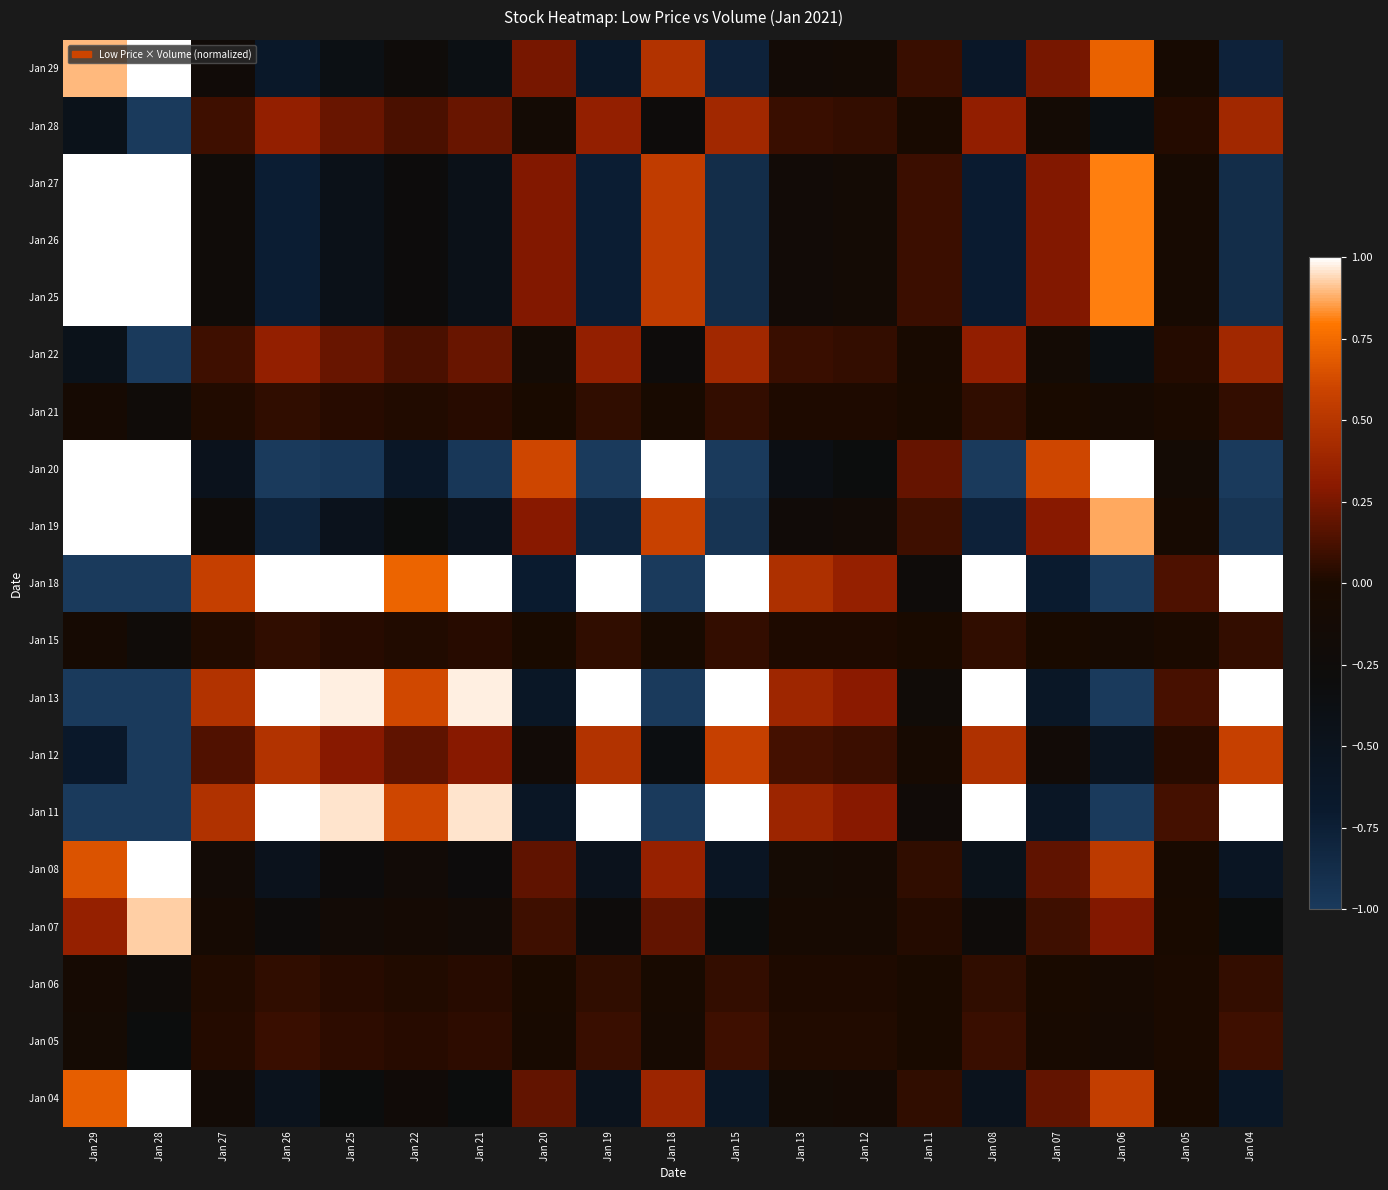

Reading right to left, list all the values displayed in this chart.

Jan 29: Jan 04=-0.8	Jan 05=-0.0	Jan 06=0.7	Jan 07=0.2	Jan 08=-0.6	Jan 11=0.1	Jan 12=-0.1	Jan 13=-0.2	Jan 15=-0.8	Jan 18=0.5	Jan 19=-0.6	Jan 20=0.2	Jan 21=-0.4	Jan 22=-0.2	Jan 25=-0.4	Jan 26=-0.6	Jan 27=-0.2	Jan 28=1.0	Jan 29=0.9
Jan 28: Jan 04=0.4	Jan 05=0.0	Jan 06=-0.4	Jan 07=-0.1	Jan 08=0.3	Jan 11=-0.0	Jan 12=0.1	Jan 13=0.1	Jan 15=0.4	Jan 18=-0.3	Jan 19=0.3	Jan 20=-0.1	Jan 21=0.2	Jan 22=0.1	Jan 25=0.2	Jan 26=0.3	Jan 27=0.1	Jan 28=-1.0	Jan 29=-0.5
Jan 27: Jan 04=-0.9	Jan 05=-0.1	Jan 06=0.8	Jan 07=0.3	Jan 08=-0.7	Jan 11=0.1	Jan 12=-0.1	Jan 13=-0.2	Jan 15=-0.9	Jan 18=0.5	Jan 19=-0.7	Jan 20=0.3	Jan 21=-0.4	Jan 22=-0.3	Jan 25=-0.4	Jan 26=-0.7	Jan 27=-0.2	Jan 28=1.0	Jan 29=1.0
Jan 26: Jan 04=-0.9	Jan 05=-0.1	Jan 06=0.8	Jan 07=0.3	Jan 08=-0.7	Jan 11=0.1	Jan 12=-0.1	Jan 13=-0.2	Jan 15=-0.9	Jan 18=0.5	Jan 19=-0.7	Jan 20=0.3	Jan 21=-0.4	Jan 22=-0.3	Jan 25=-0.4	Jan 26=-0.7	Jan 27=-0.2	Jan 28=1.0	Jan 29=1.0
Jan 25: Jan 04=-0.9	Jan 05=-0.1	Jan 06=0.8	Jan 07=0.3	Jan 08=-0.7	Jan 11=0.1	Jan 12=-0.1	Jan 13=-0.2	Jan 15=-0.9	Jan 18=0.5	Jan 19=-0.7	Jan 20=0.3	Jan 21=-0.4	Jan 22=-0.3	Jan 25=-0.4	Jan 26=-0.7	Jan 27=-0.2	Jan 28=1.0	Jan 29=1.0
Jan 22: Jan 04=0.4	Jan 05=0.0	Jan 06=-0.4	Jan 07=-0.1	Jan 08=0.3	Jan 11=-0.0	Jan 12=0.1	Jan 13=0.1	Jan 15=0.4	Jan 18=-0.3	Jan 19=0.3	Jan 20=-0.1	Jan 21=0.2	Jan 22=0.1	Jan 25=0.2	Jan 26=0.3	Jan 27=0.1	Jan 28=-1.0	Jan 29=-0.5
Jan 21: Jan 04=0.1	Jan 05=0.0	Jan 06=-0.1	Jan 07=-0.0	Jan 08=0.1	Jan 11=-0.0	Jan 12=0.0	Jan 13=0.0	Jan 15=0.1	Jan 18=-0.0	Jan 19=0.1	Jan 20=-0.0	Jan 21=0.0	Jan 22=0.0	Jan 25=0.0	Jan 26=0.1	Jan 27=0.0	Jan 28=-0.2	Jan 29=-0.1
Jan 20: Jan 04=-1.0	Jan 05=-0.1	Jan 06=1.0	Jan 07=0.6	Jan 08=-1.0	Jan 11=0.2	Jan 12=-0.3	Jan 13=-0.4	Jan 15=-1.0	Jan 18=1.0	Jan 19=-1.0	Jan 20=0.6	Jan 21=-1.0	Jan 22=-0.6	Jan 25=-1.0	Jan 26=-1.0	Jan 27=-0.5	Jan 28=1.0	Jan 29=1.0
Jan 19: Jan 04=-0.9	Jan 05=-0.1	Jan 06=0.9	Jan 07=0.3	Jan 08=-0.8	Jan 11=0.1	Jan 12=-0.1	Jan 13=-0.2	Jan 15=-0.9	Jan 18=0.6	Jan 19=-0.8	Jan 20=0.3	Jan 21=-0.5	Jan 22=-0.3	Jan 25=-0.5	Jan 26=-0.8	Jan 27=-0.2	Jan 28=1.0	Jan 29=1.0
Jan 18: Jan 04=1.0	Jan 05=0.1	Jan 06=-1.0	Jan 07=-0.7	Jan 08=1.0	Jan 11=-0.2	Jan 12=0.4	Jan 13=0.5	Jan 15=1.0	Jan 18=-1.0	Jan 19=1.0	Jan 20=-0.7	Jan 21=1.0	Jan 22=0.7	Jan 25=1.0	Jan 26=1.0	Jan 27=0.6	Jan 28=-1.0	Jan 29=-1.0
Jan 15: Jan 04=0.1	Jan 05=0.0	Jan 06=-0.1	Jan 07=-0.0	Jan 08=0.1	Jan 11=-0.0	Jan 12=0.0	Jan 13=0.0	Jan 15=0.1	Jan 18=-0.0	Jan 19=0.1	Jan 20=-0.0	Jan 21=0.0	Jan 22=0.0	Jan 25=0.0	Jan 26=0.1	Jan 27=0.0	Jan 28=-0.2	Jan 29=-0.1
Jan 13: Jan 04=1.0	Jan 05=0.1	Jan 06=-1.0	Jan 07=-0.6	Jan 08=1.0	Jan 11=-0.2	Jan 12=0.3	Jan 13=0.4	Jan 15=1.0	Jan 18=-1.0	Jan 19=1.0	Jan 20=-0.6	Jan 21=1.0	Jan 22=0.6	Jan 25=1.0	Jan 26=1.0	Jan 27=0.5	Jan 28=-1.0	Jan 29=-1.0
Jan 12: Jan 04=0.6	Jan 05=0.0	Jan 06=-0.5	Jan 07=-0.2	Jan 08=0.5	Jan 11=-0.1	Jan 12=0.1	Jan 13=0.1	Jan 15=0.6	Jan 18=-0.4	Jan 19=0.5	Jan 20=-0.2	Jan 21=0.3	Jan 22=0.2	Jan 25=0.3	Jan 26=0.5	Jan 27=0.1	Jan 28=-1.0	Jan 29=-0.7
Jan 11: Jan 04=1.0	Jan 05=0.1	Jan 06=-1.0	Jan 07=-0.6	Jan 08=1.0	Jan 11=-0.2	Jan 12=0.3	Jan 13=0.4	Jan 15=1.0	Jan 18=-1.0	Jan 19=1.0	Jan 20=-0.6	Jan 21=1.0	Jan 22=0.6	Jan 25=1.0	Jan 26=1.0	Jan 27=0.5	Jan 28=-1.0	Jan 29=-1.0
Jan 08: Jan 04=-0.6	Jan 05=-0.0	Jan 06=0.5	Jan 07=0.2	Jan 08=-0.5	Jan 11=0.1	Jan 12=-0.1	Jan 13=-0.1	Jan 15=-0.6	Jan 18=0.4	Jan 19=-0.5	Jan 20=0.2	Jan 21=-0.3	Jan 22=-0.2	Jan 25=-0.3	Jan 26=-0.5	Jan 27=-0.1	Jan 28=1.0	Jan 29=0.7
Jan 07: Jan 04=-0.3	Jan 05=-0.0	Jan 06=0.3	Jan 07=0.1	Jan 08=-0.2	Jan 11=0.0	Jan 12=-0.0	Jan 13=-0.1	Jan 15=-0.3	Jan 18=0.2	Jan 19=-0.3	Jan 20=0.1	Jan 21=-0.2	Jan 22=-0.1	Jan 25=-0.2	Jan 26=-0.3	Jan 27=-0.1	Jan 28=0.9	Jan 29=0.4
Jan 06: Jan 04=0.1	Jan 05=0.0	Jan 06=-0.1	Jan 07=-0.0	Jan 08=0.1	Jan 11=-0.0	Jan 12=0.0	Jan 13=0.0	Jan 15=0.1	Jan 18=-0.0	Jan 19=0.1	Jan 20=-0.0	Jan 21=0.0	Jan 22=0.0	Jan 25=0.0	Jan 26=0.1	Jan 27=0.0	Jan 28=-0.2	Jan 29=-0.1
Jan 05: Jan 04=0.1	Jan 05=0.0	Jan 06=-0.1	Jan 07=-0.0	Jan 08=0.1	Jan 11=-0.0	Jan 12=0.0	Jan 13=0.0	Jan 15=0.1	Jan 18=-0.1	Jan 19=0.1	Jan 20=-0.0	Jan 21=0.1	Jan 22=0.0	Jan 25=0.1	Jan 26=0.1	Jan 27=0.0	Jan 28=-0.3	Jan 29=-0.1
Jan 04: Jan 04=-0.6	Jan 05=-0.0	Jan 06=0.6	Jan 07=0.2	Jan 08=-0.5	Jan 11=0.1	Jan 12=-0.1	Jan 13=-0.1	Jan 15=-0.6	Jan 18=0.4	Jan 19=-0.5	Jan 20=0.2	Jan 21=-0.3	Jan 22=-0.2	Jan 25=-0.3	Jan 26=-0.5	Jan 27=-0.2	Jan 28=1.0	Jan 29=0.7